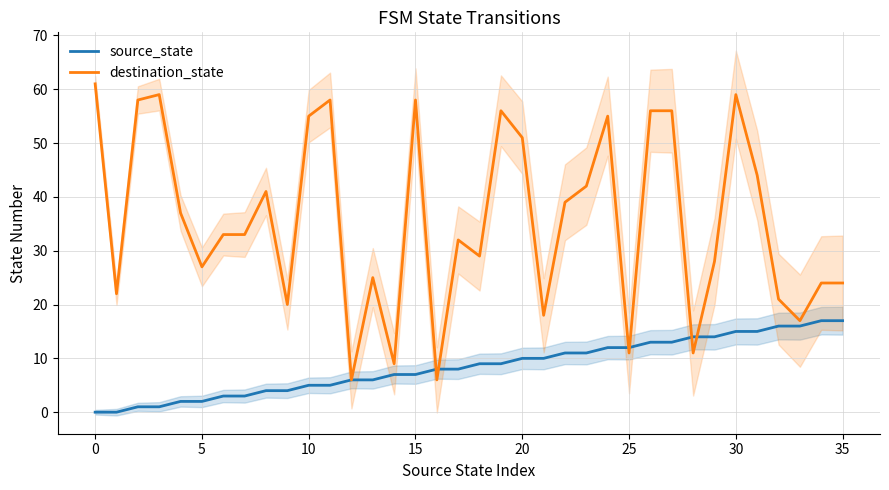

Rank the series at 29 from lowest to highest value.

source_state, destination_state